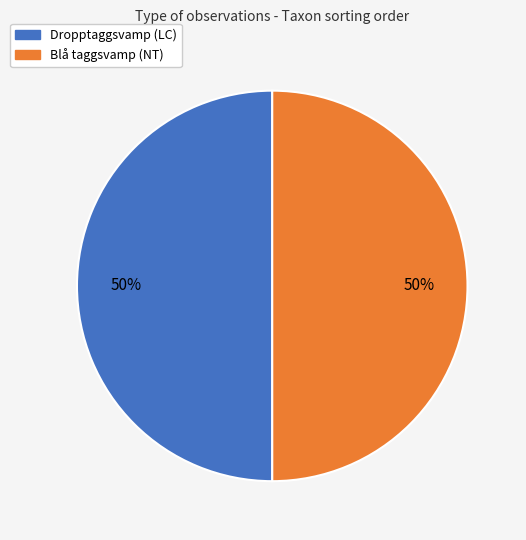

What is the ratio of the value at Blå taggsvamp (NT) to the value at Dropptaggsvamp (LC)?

1.0